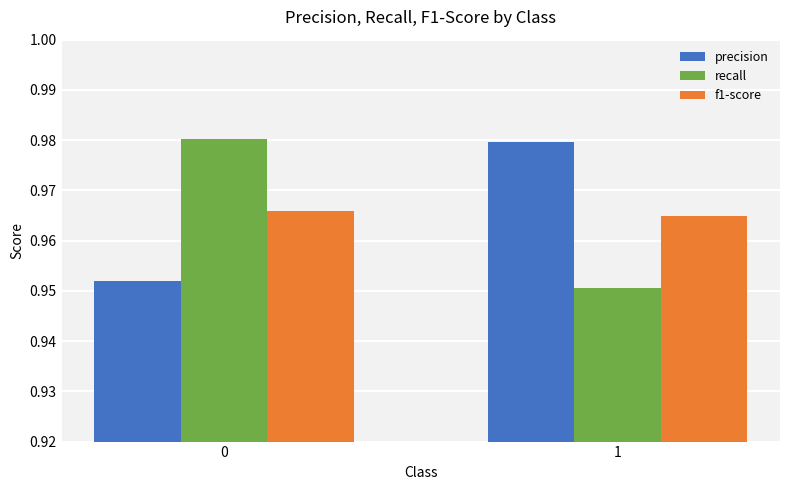

How many data points does each series have?

2